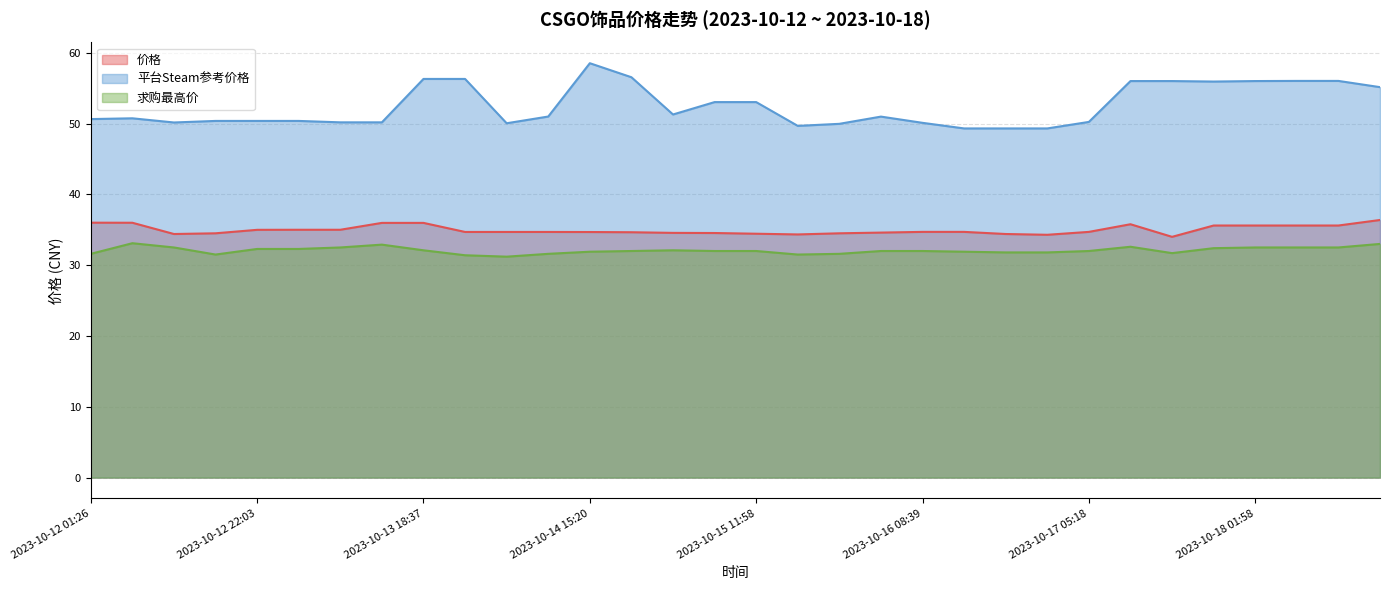

Which category has the highest value across all series?

2023-10-14 15:20